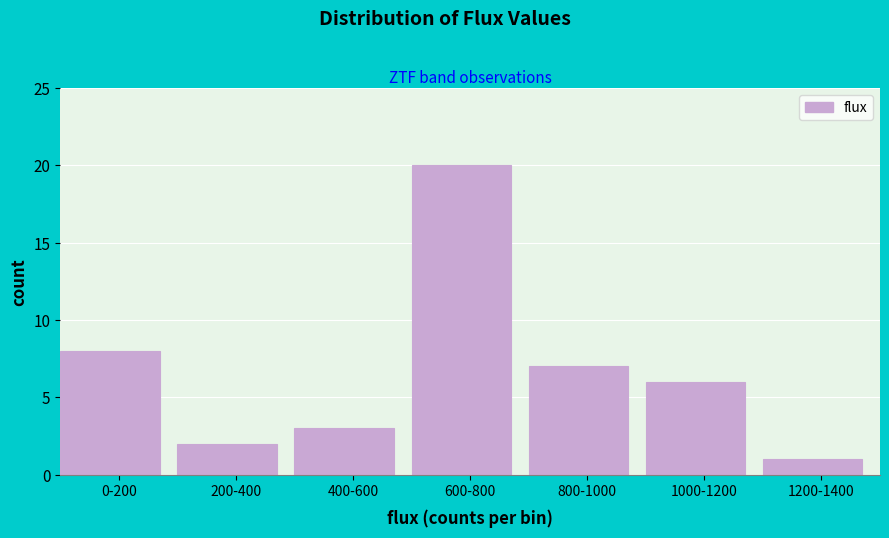

Reading right to left, what are all the values shown in this chart?

1	6	7	20	3	2	8